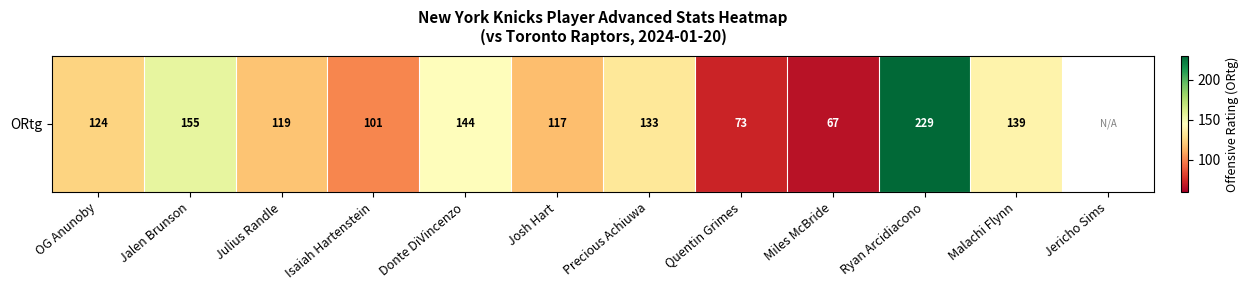

Is it true that the value at Josh Hart is 117.0?

True